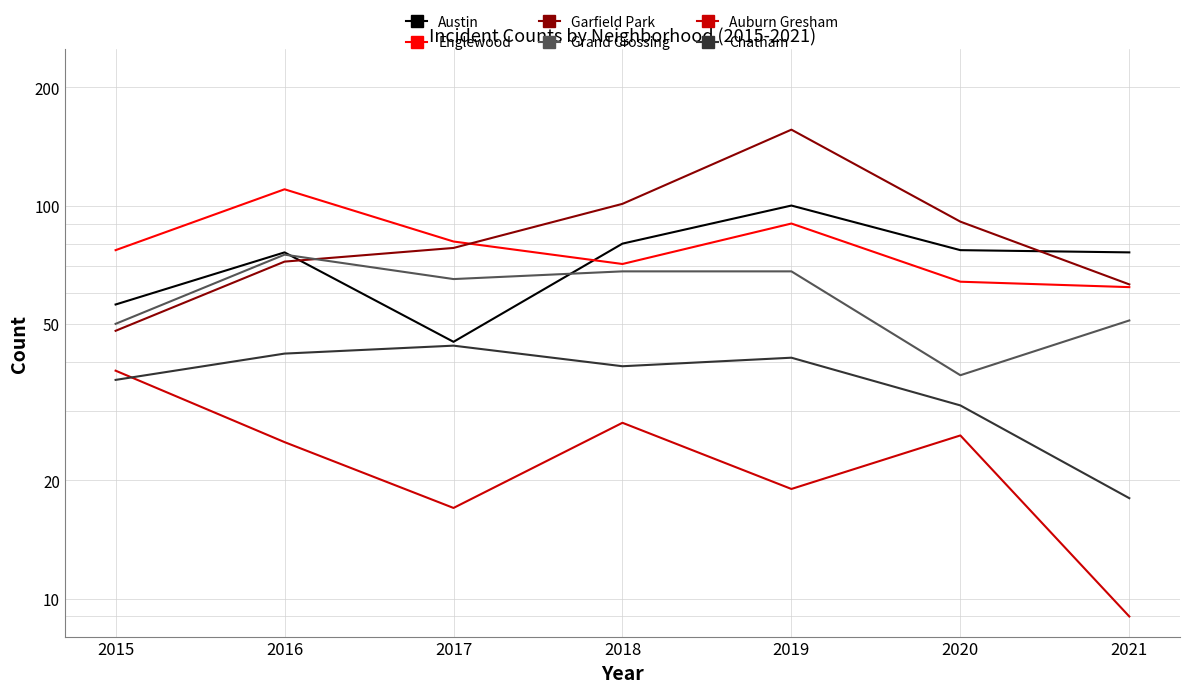

True or false: Chatham has more than 1 points higher than both neighbors.

True